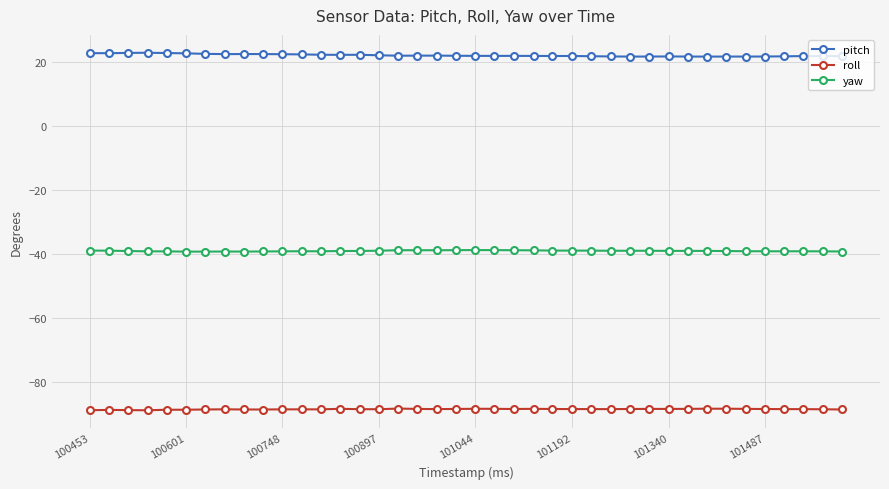

List the series in order of their overall mean, highest first.

pitch, yaw, roll